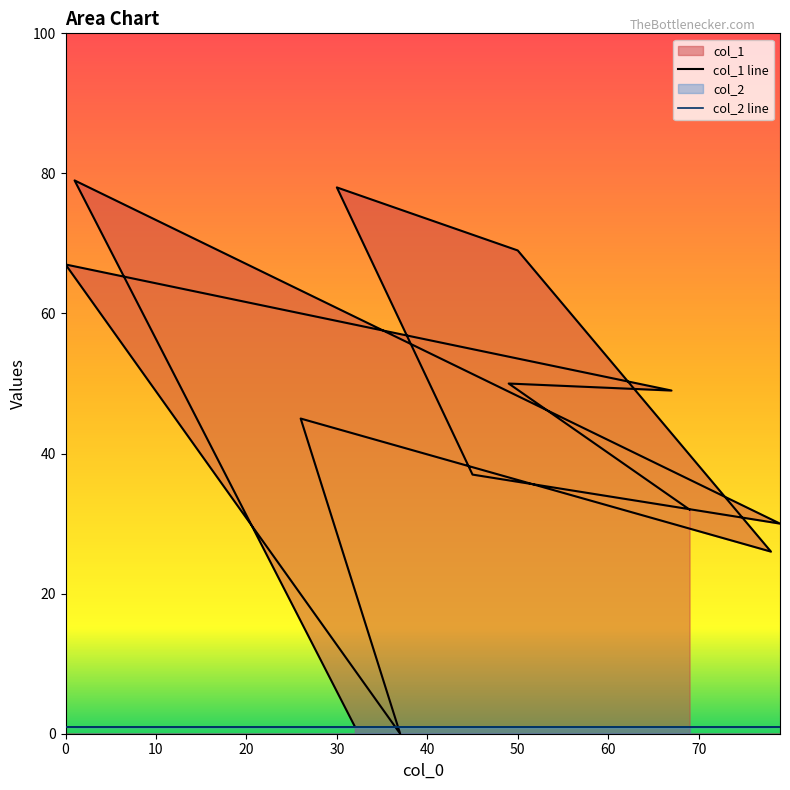

List the labels in order of value, largest first.

1, 30, 50, 0, 49, 67, 26, 45, 69, 79, 78, 32, 37